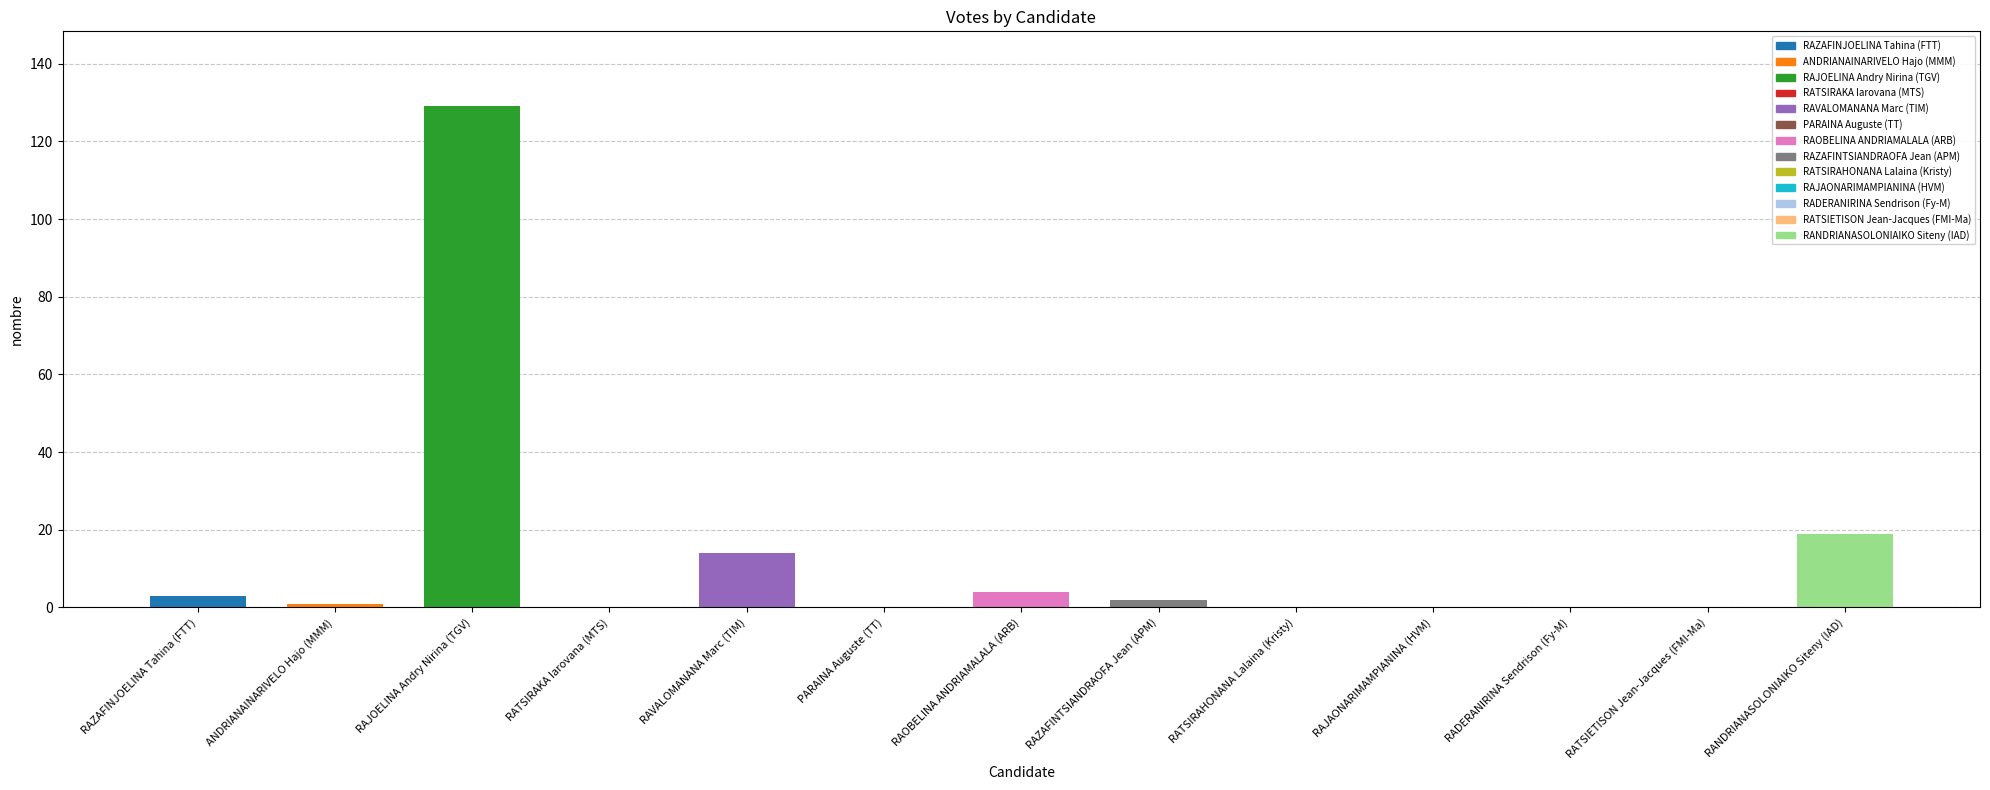

Is it true that the value at RANDRIANASOLONIAIKO Siteny (IAD) is 33?

False